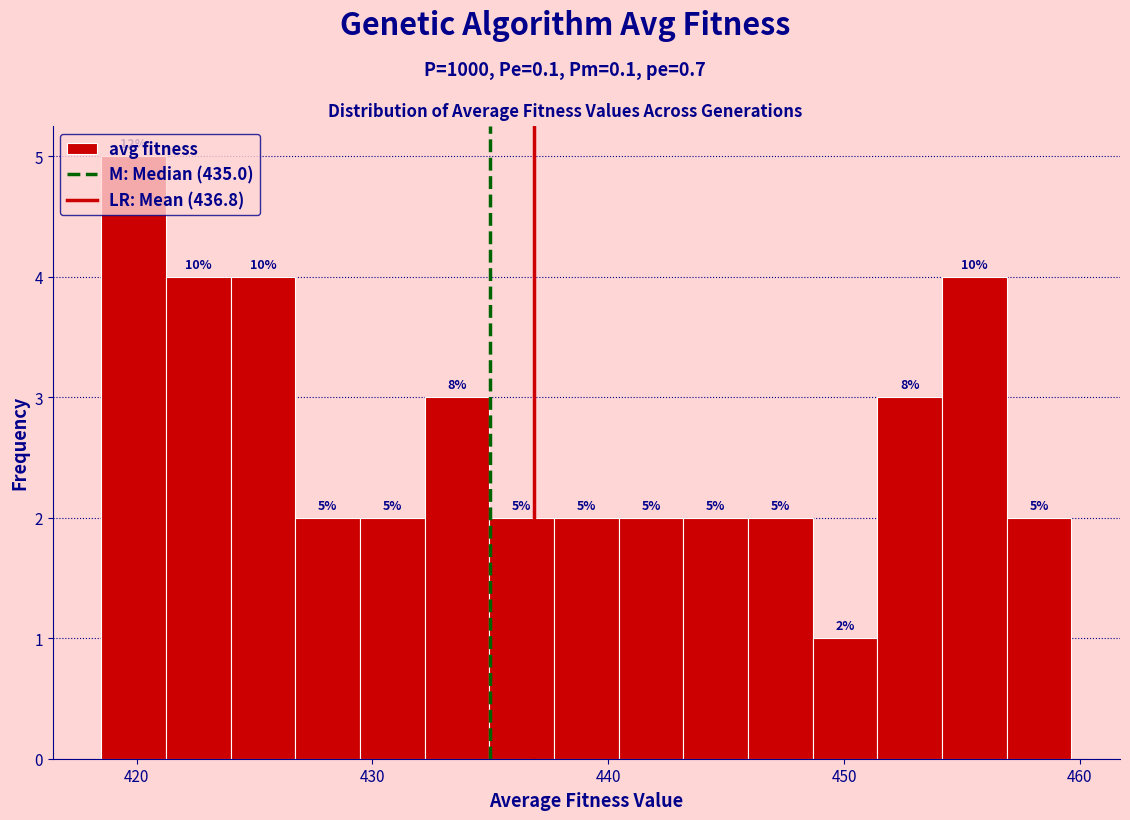

Read against the x-axis, roughly where is the centre of the tallest bar?

420